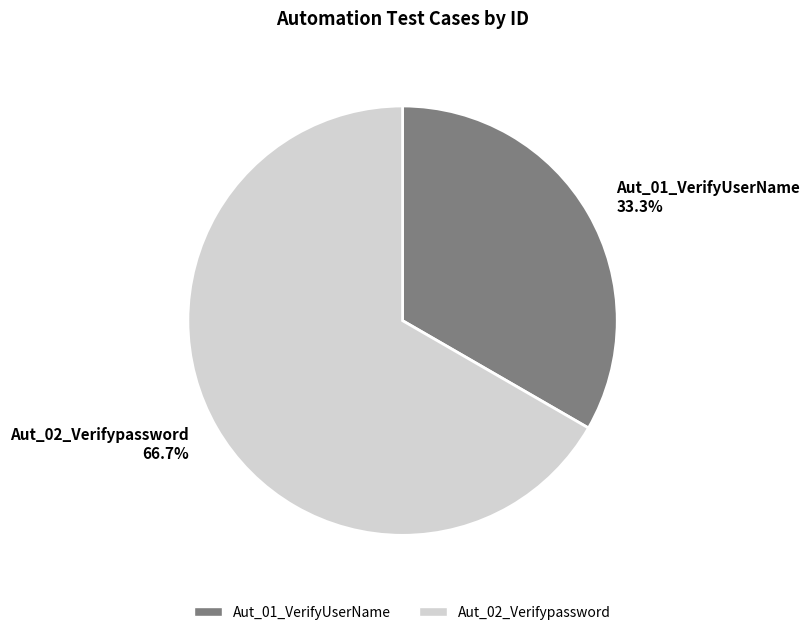

Which slice is the smallest?

Aut_01_VerifyUserName